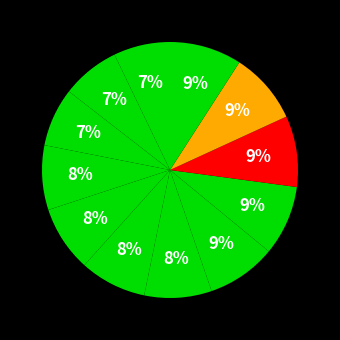

Count the number of slices in the pie.

12